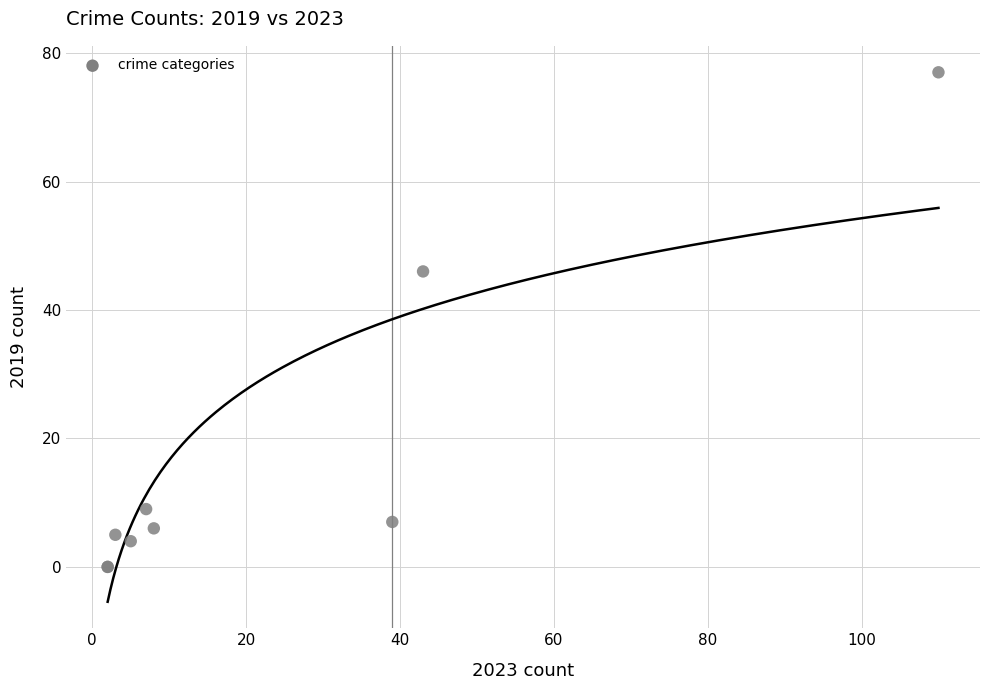

What Y value in the scatter plot is closest to 38?

46